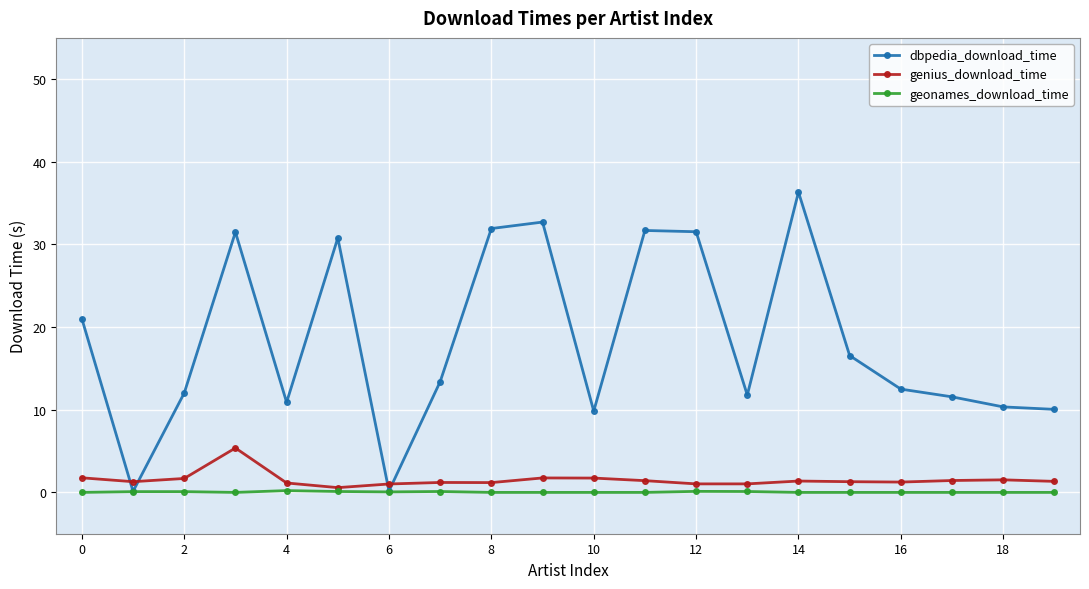

How many series are shown in this chart?

3